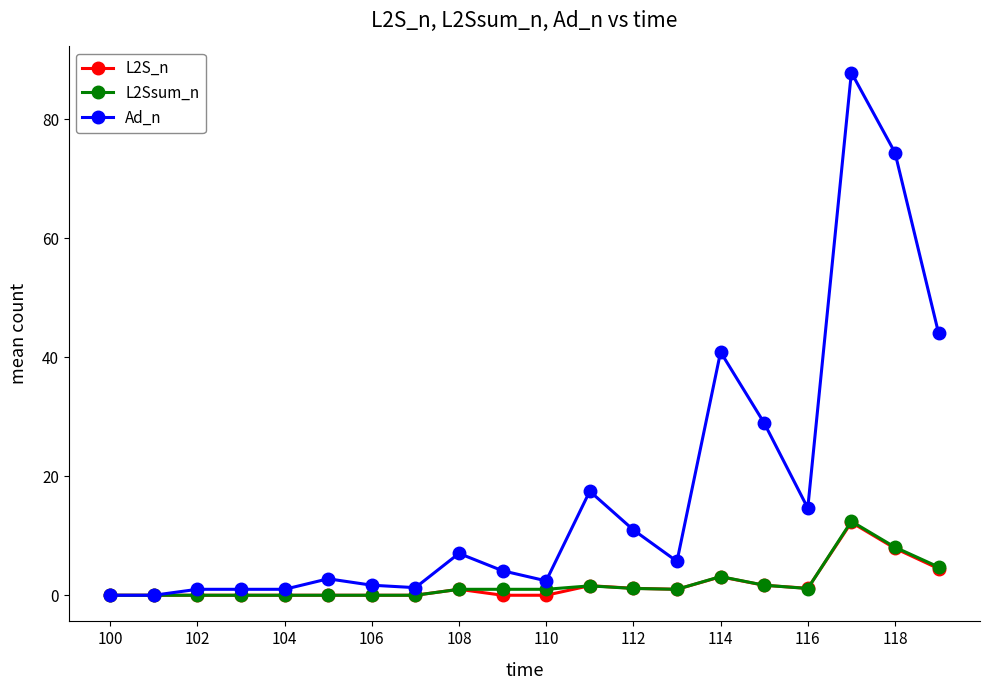

How many categories are shown in the chart?

20